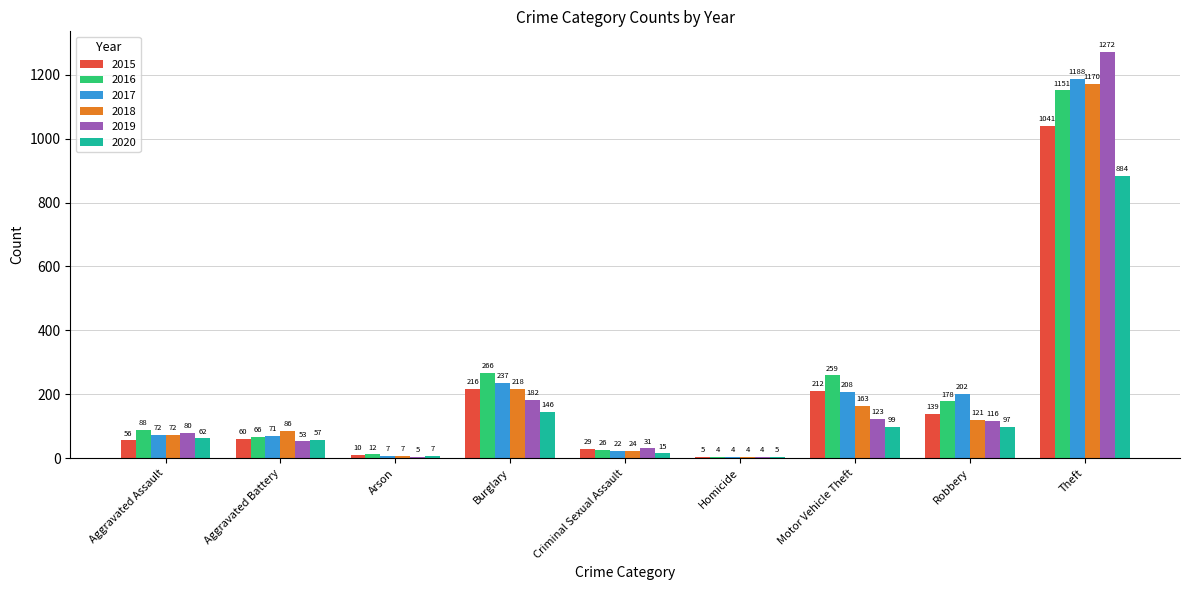

The 2019 series shows 318 at Burglary. True or false?

False